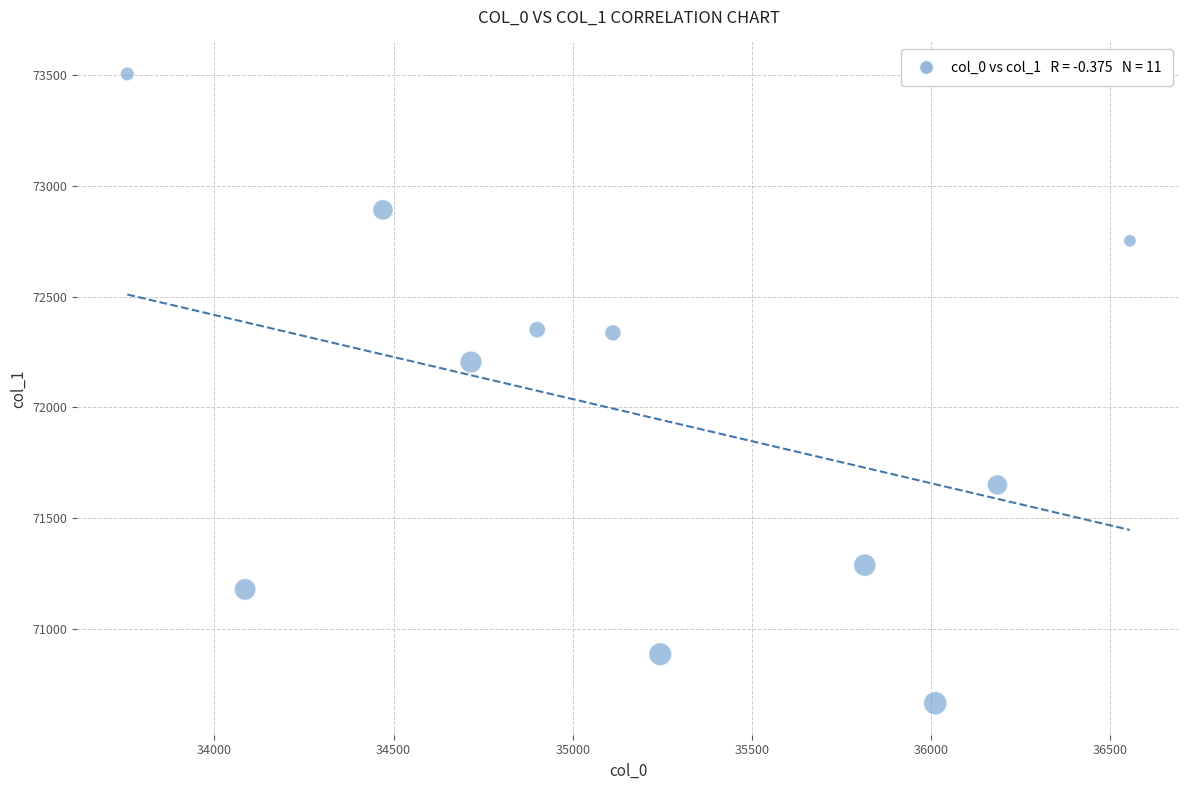

What Y value in the scatter plot is closest to 72084?

72204.0